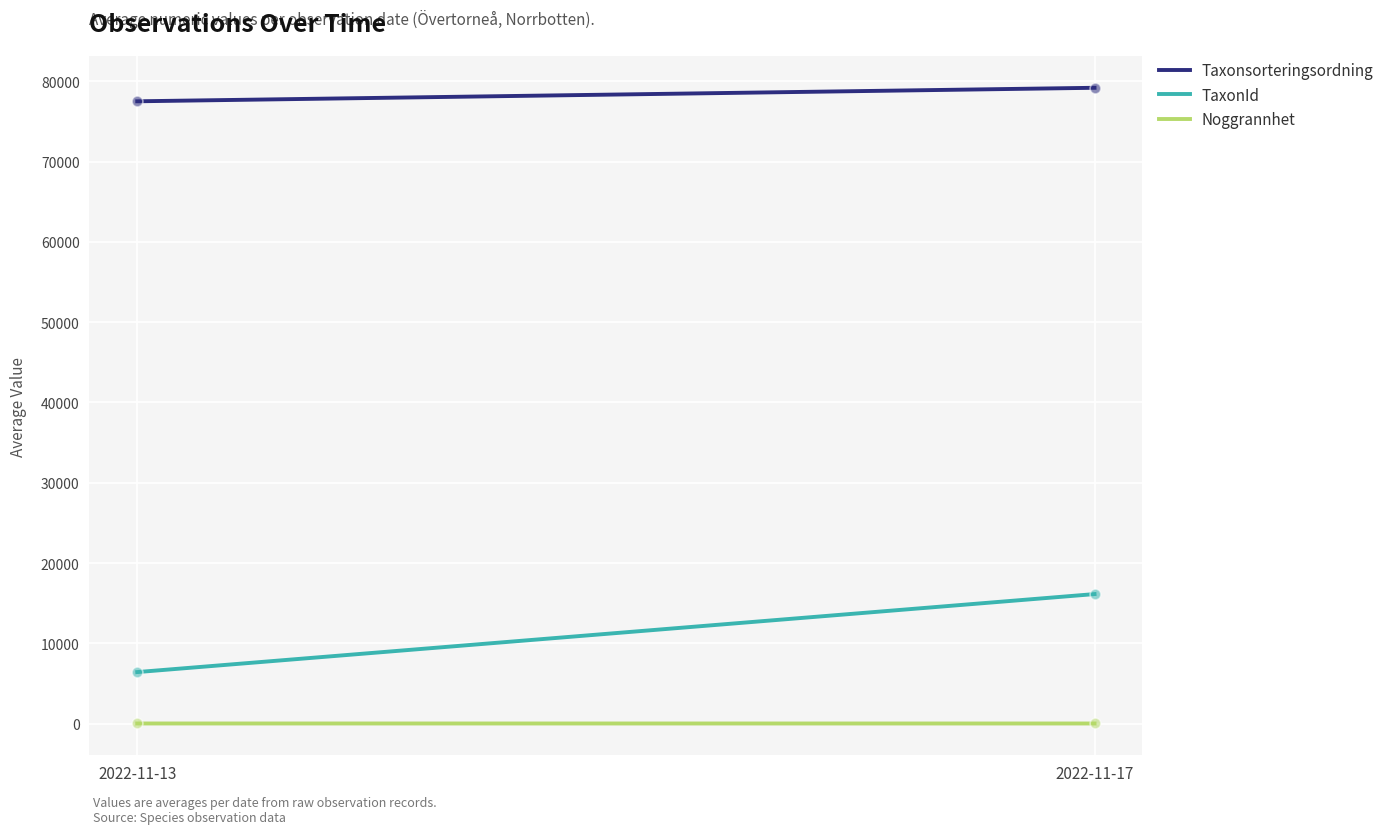

At how many categories does at least one series exceed 5529?

2